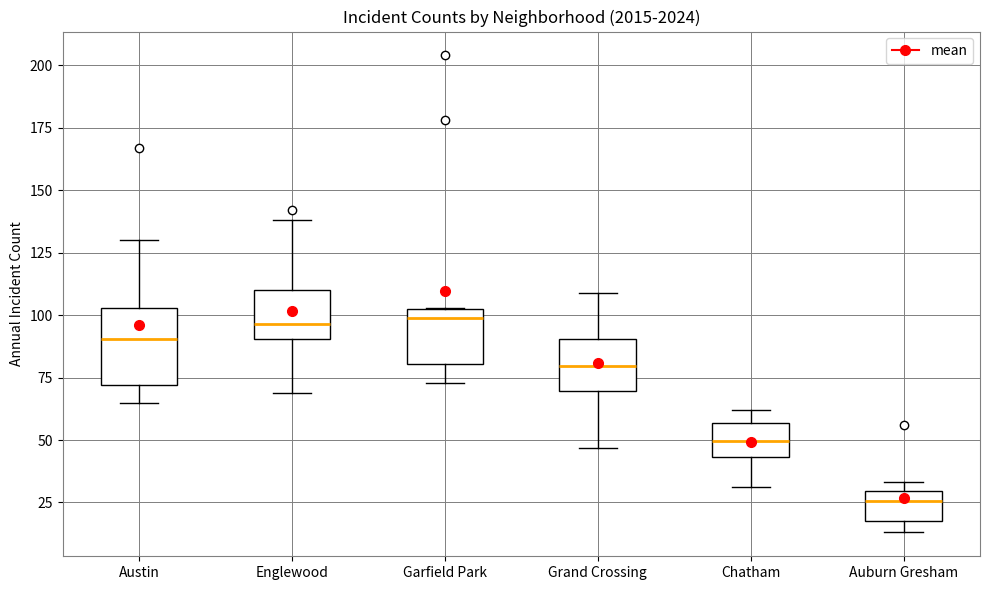

Reading left to right, read every box against the y-axis: the position of its median line, the range the box covers, and the ends of its whiskers. The values are not printed on the chart, so give them approximately, as read against the axis.

Austin: median 90, box 70 to 105, whiskers 65 to 130
Englewood: median 95, box 90 to 110, whiskers 70 to 140
Garfield Park: median 100, box 80 to 105, whiskers 75 to 105
Grand Crossing: median 80, box 70 to 90, whiskers 45 to 110
Chatham: median 50, box 45 to 55, whiskers 30 to 60
Auburn Gresham: median 25, box 20 to 30, whiskers 15 to 35